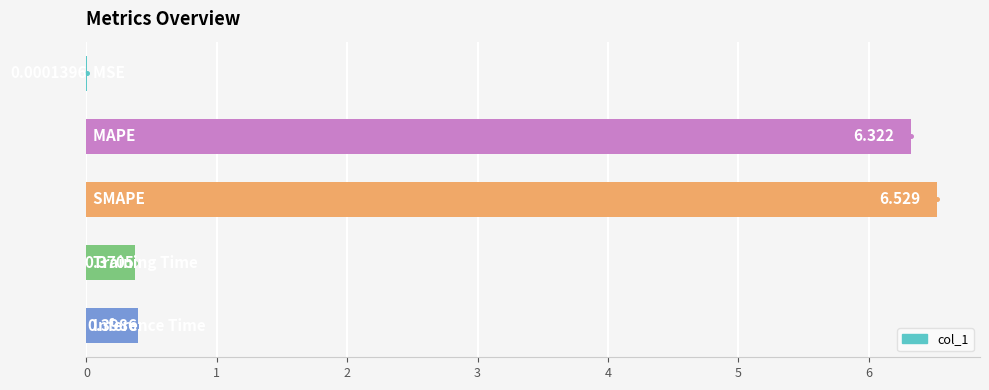

What is the change in value from 1 to 4?

-5.9